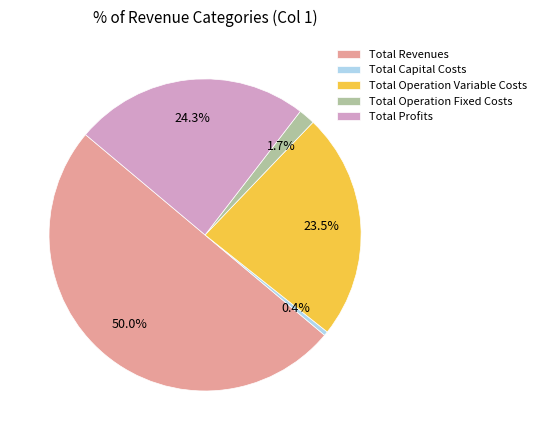

To the nearest percent, what is the difference between the Total Operation Variable Costs and Total Capital Costs slice percentages?

23%